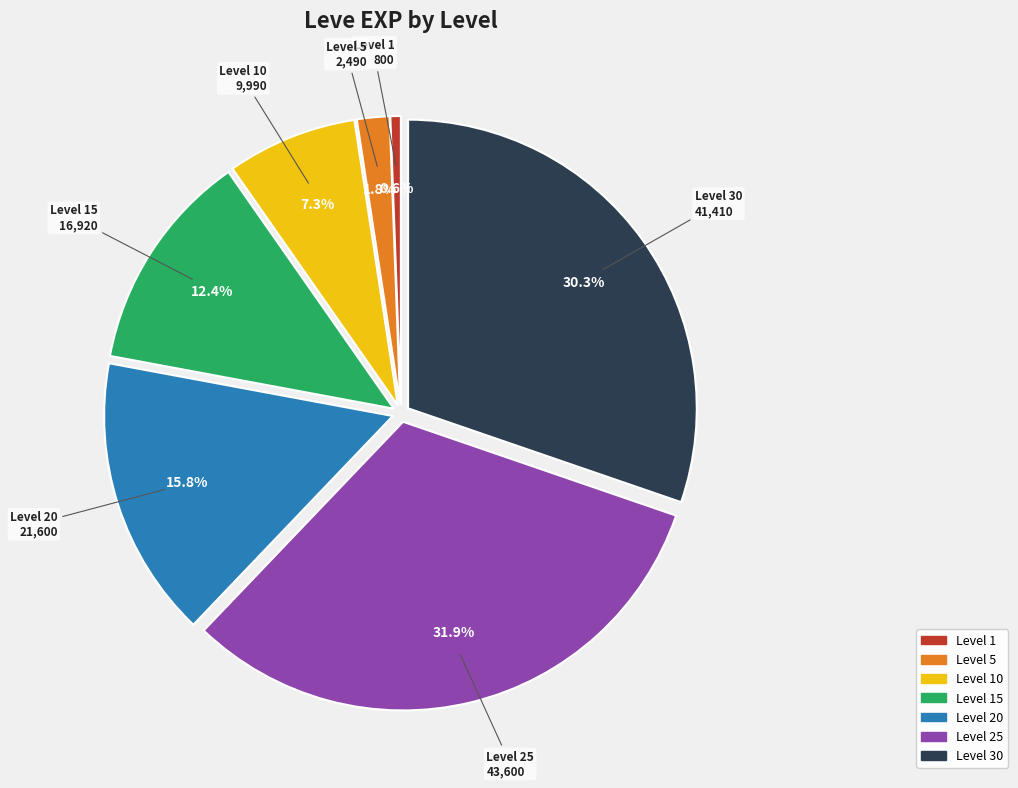

Does any single category account for the majority?

No